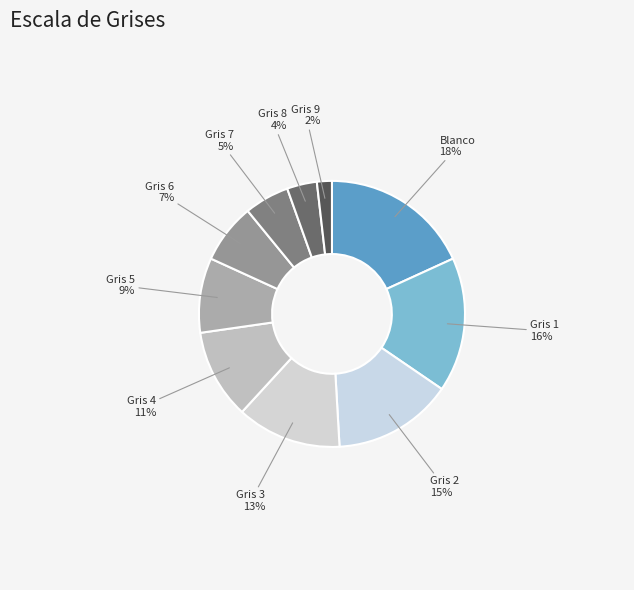

How many slices are in this pie chart?

10